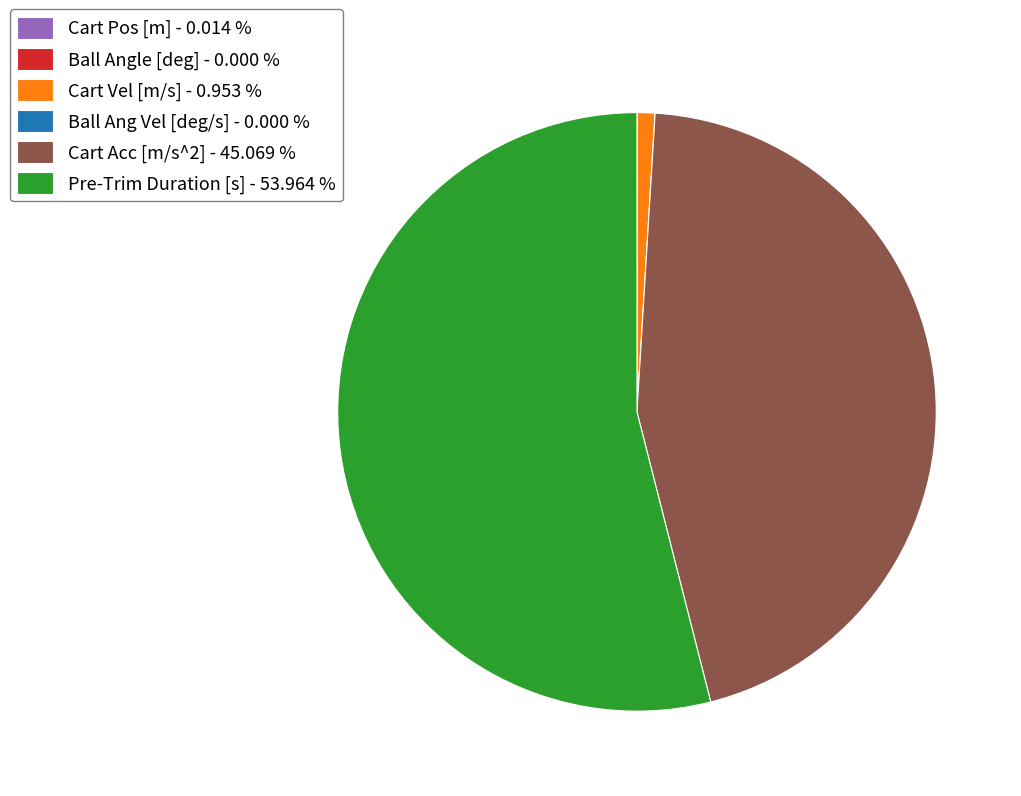

Between Cart Vel [m/s] - 0.953 % and Pre-Trim Duration [s] - 53.964 %, which is larger?

Pre-Trim Duration [s] - 53.964 %